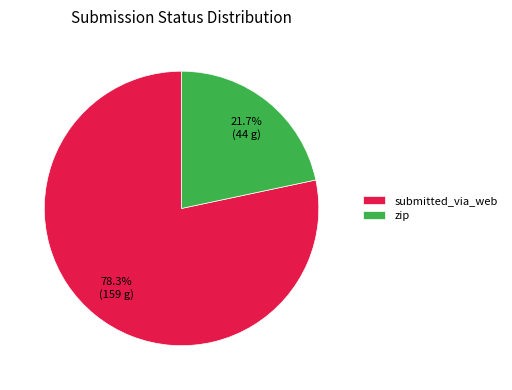

To the nearest percent, what is the combined percentage of submitted_via_web and zip?

100%